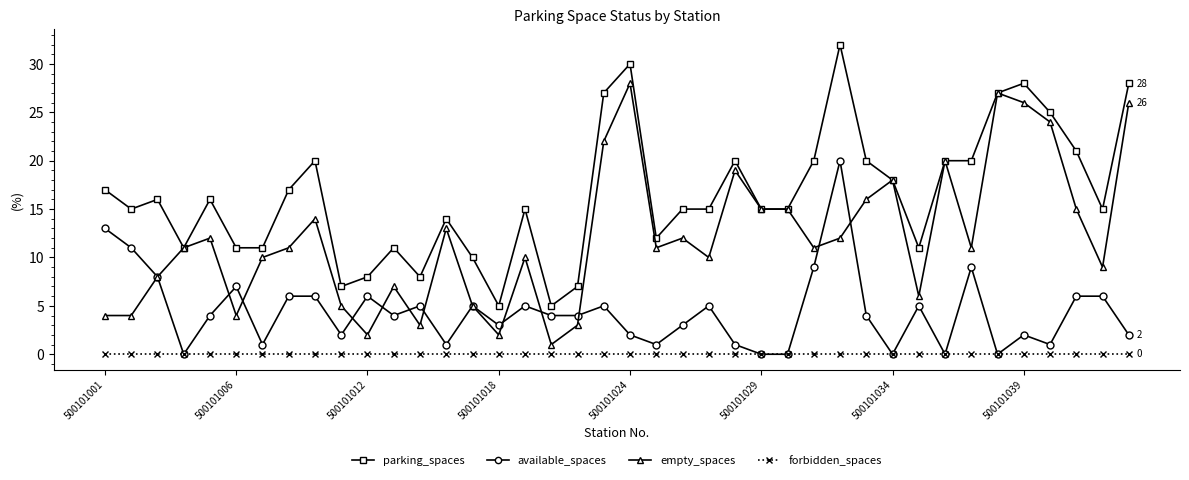

Rank the series by their maximum value, from lowest to highest.

forbidden_spaces, available_spaces, empty_spaces, parking_spaces